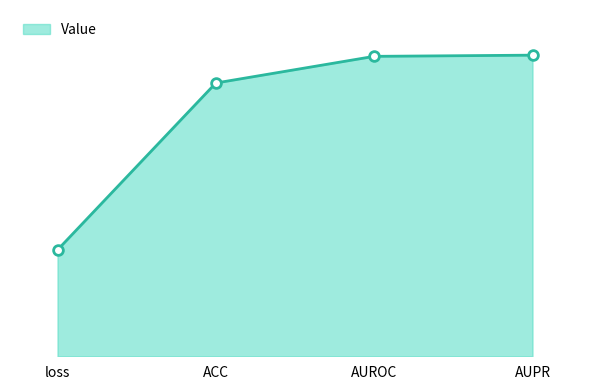

What is the value of the 4th point from the left?

1.0